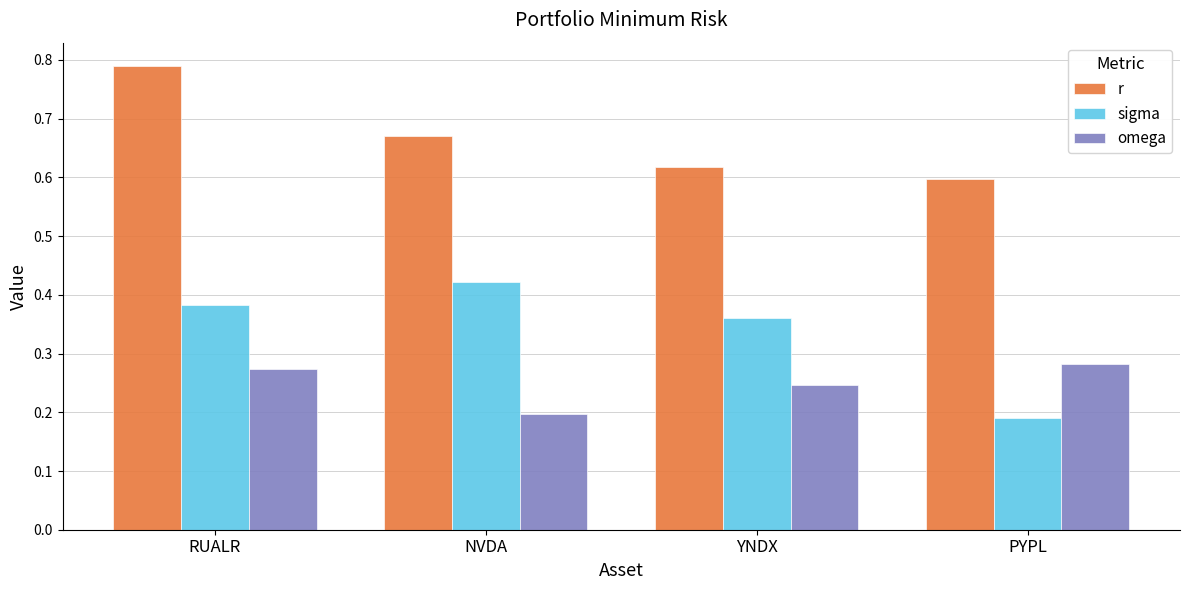

True or false: omega has a value of 0.1 at RUALR.

False